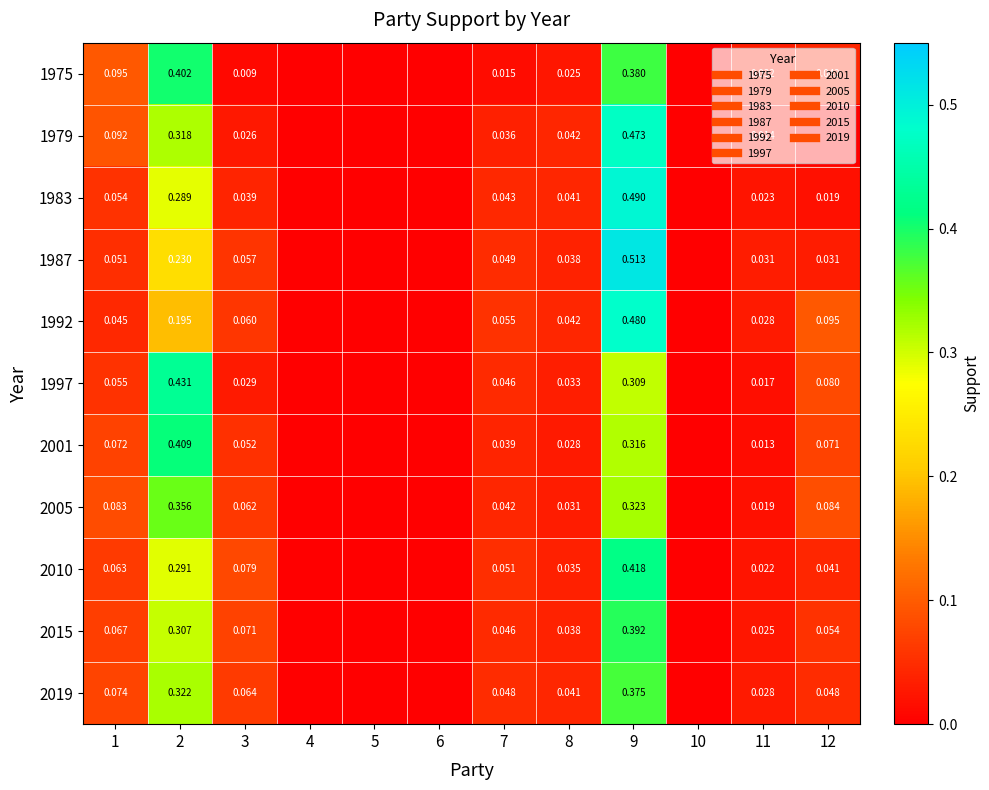

At which label does 2019 reach its peak?

9